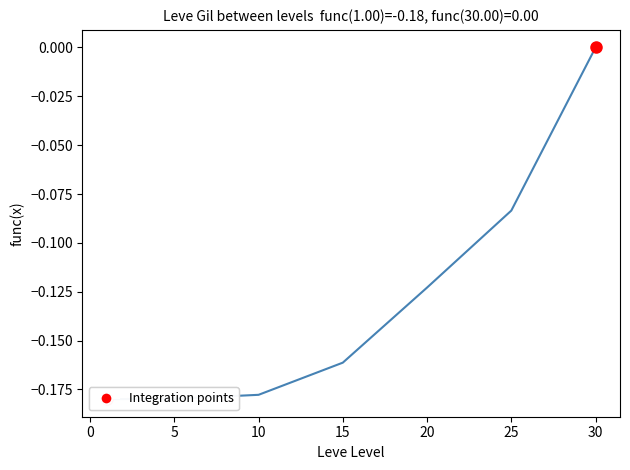

What is the sum of all values?

-0.9